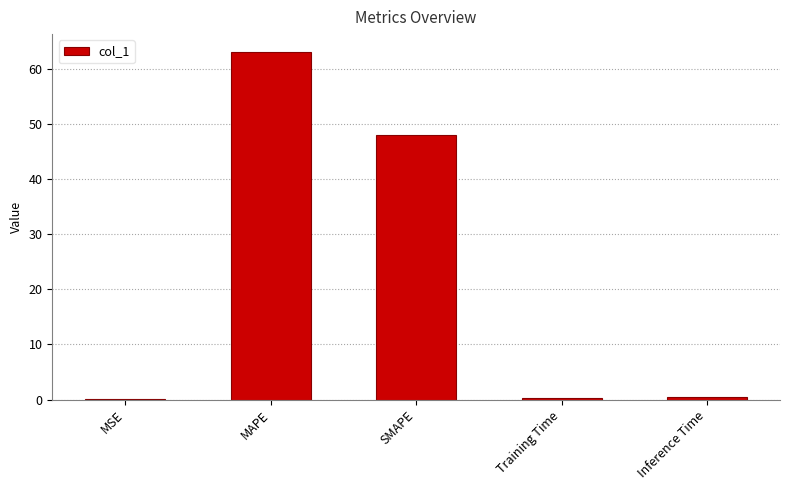

The chart shows a value of 34.7 at MAPE. True or false?

False